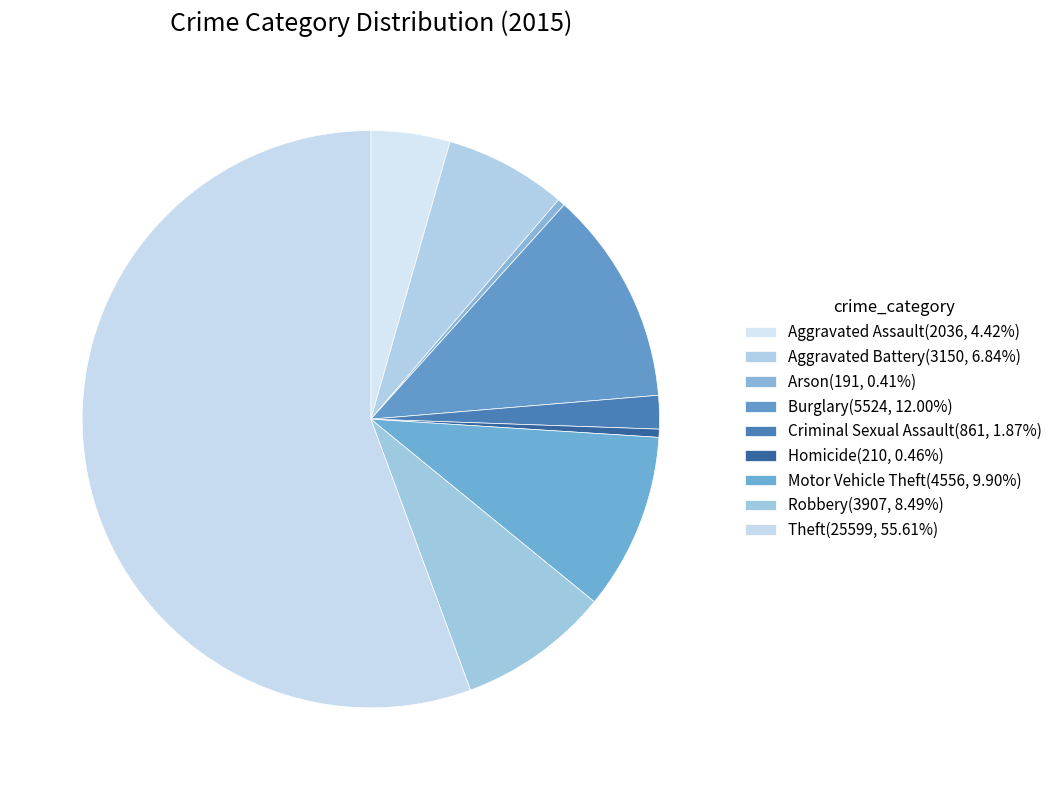

Count the number of slices in the pie.

9